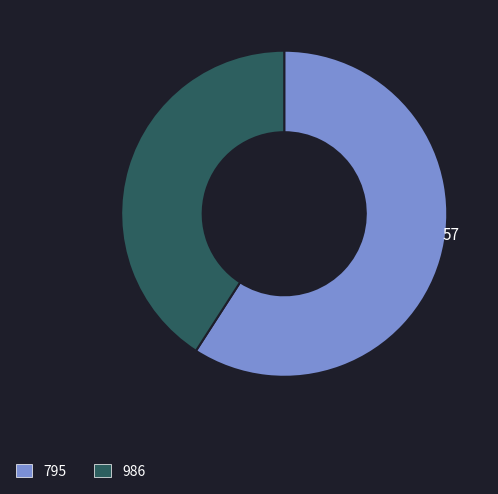

How many segments does this pie chart have?

2